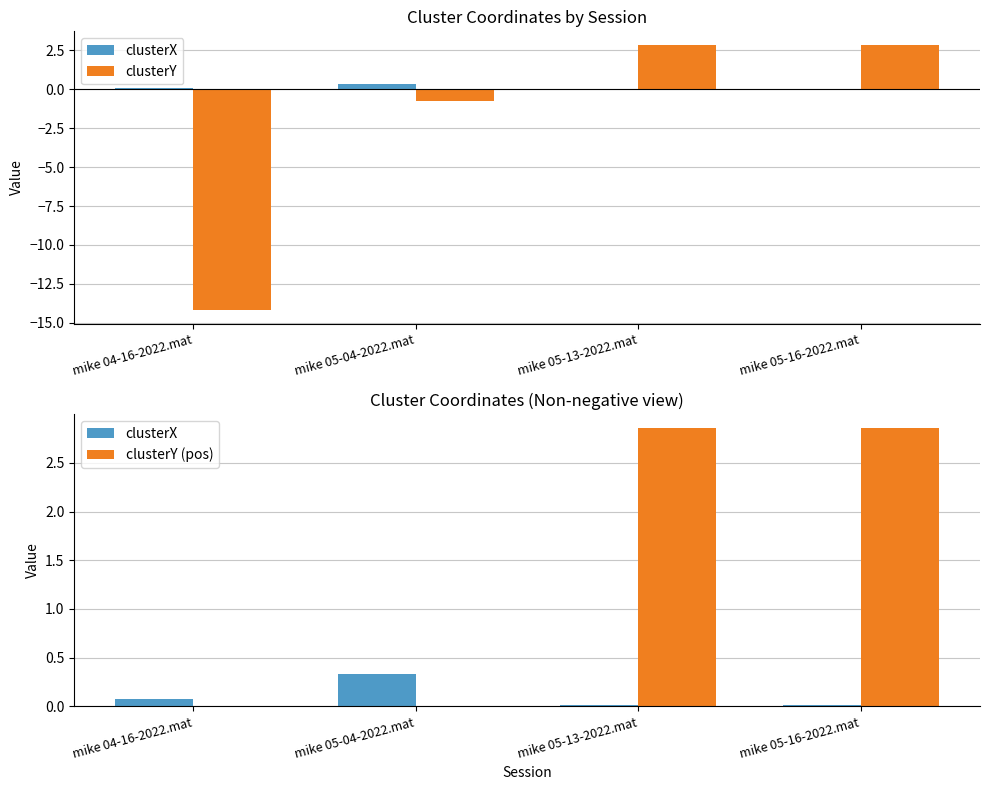

Is the value of clusterY (pos) at mike 05-13-2022.mat greater than the value of clusterX at mike 05-13-2022.mat?

Yes